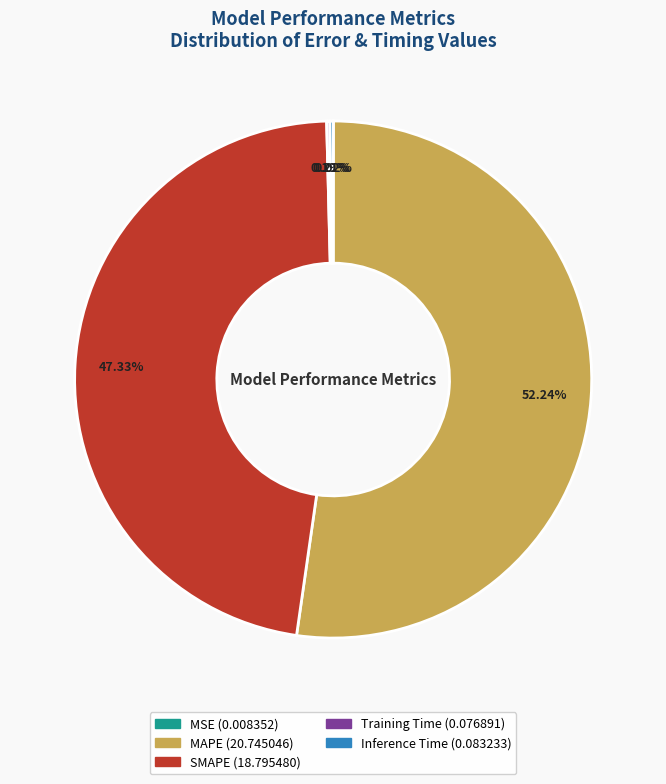

The SMAPE slice represents 47% of the pie. True or false?

True